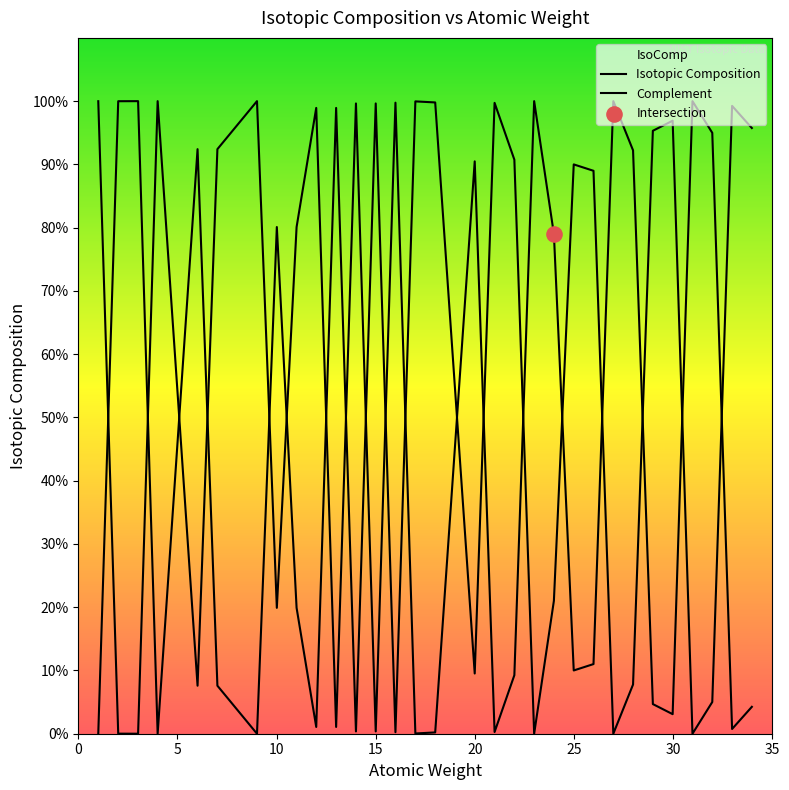

What are all the series names shown in the legend?

Isotopic Composition, Complement